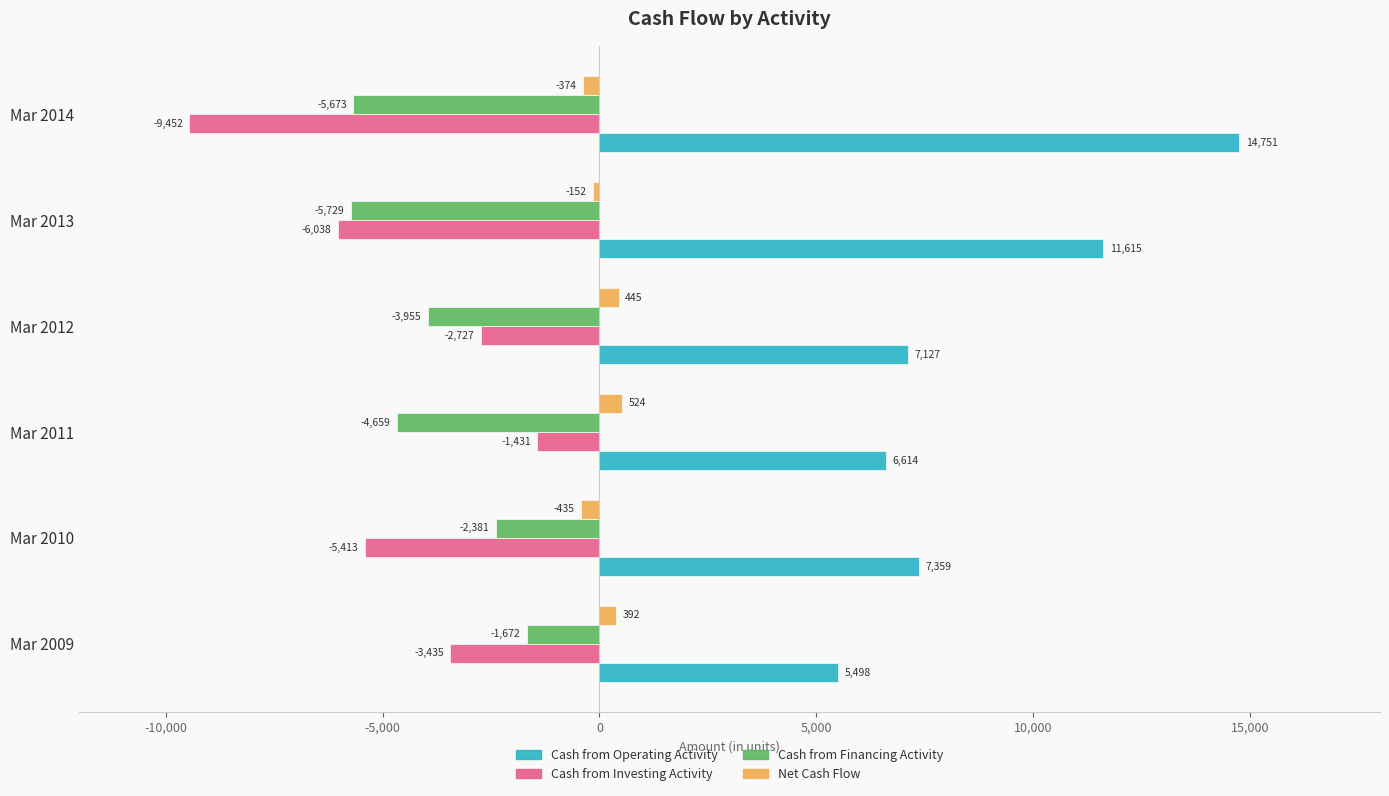

Where is Cash from Financing Activity nearest to the value -3700?

Mar 2012